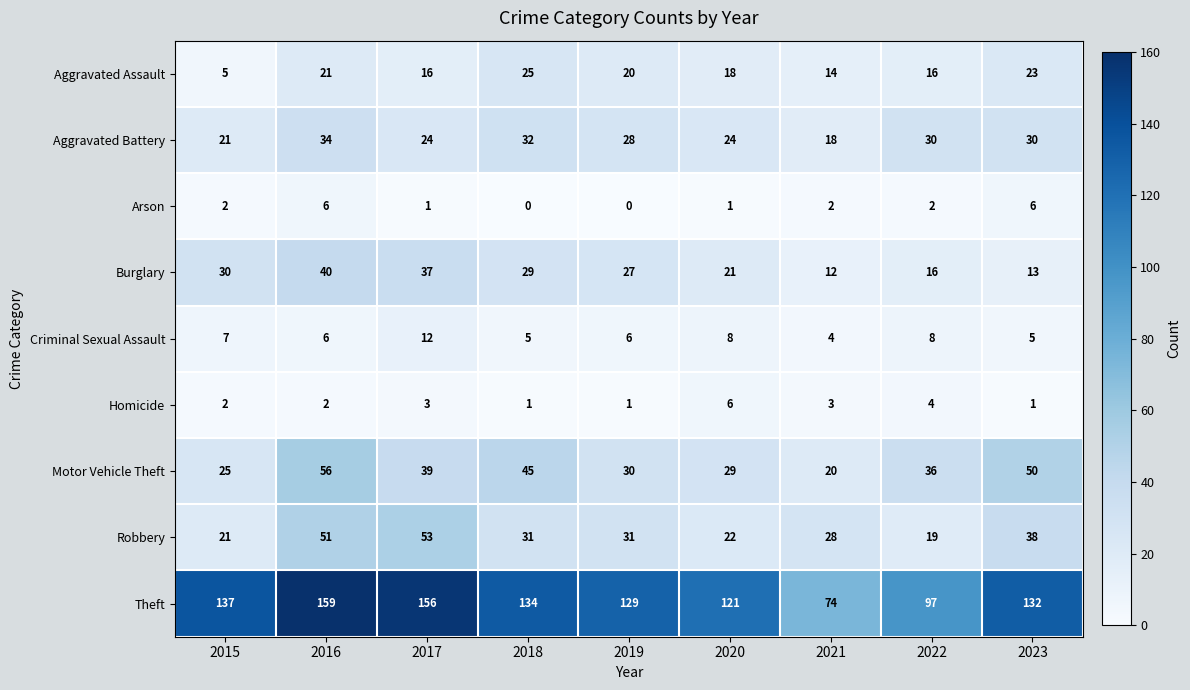

What is the difference between the maximum and minimum values in the Robbery series?

34